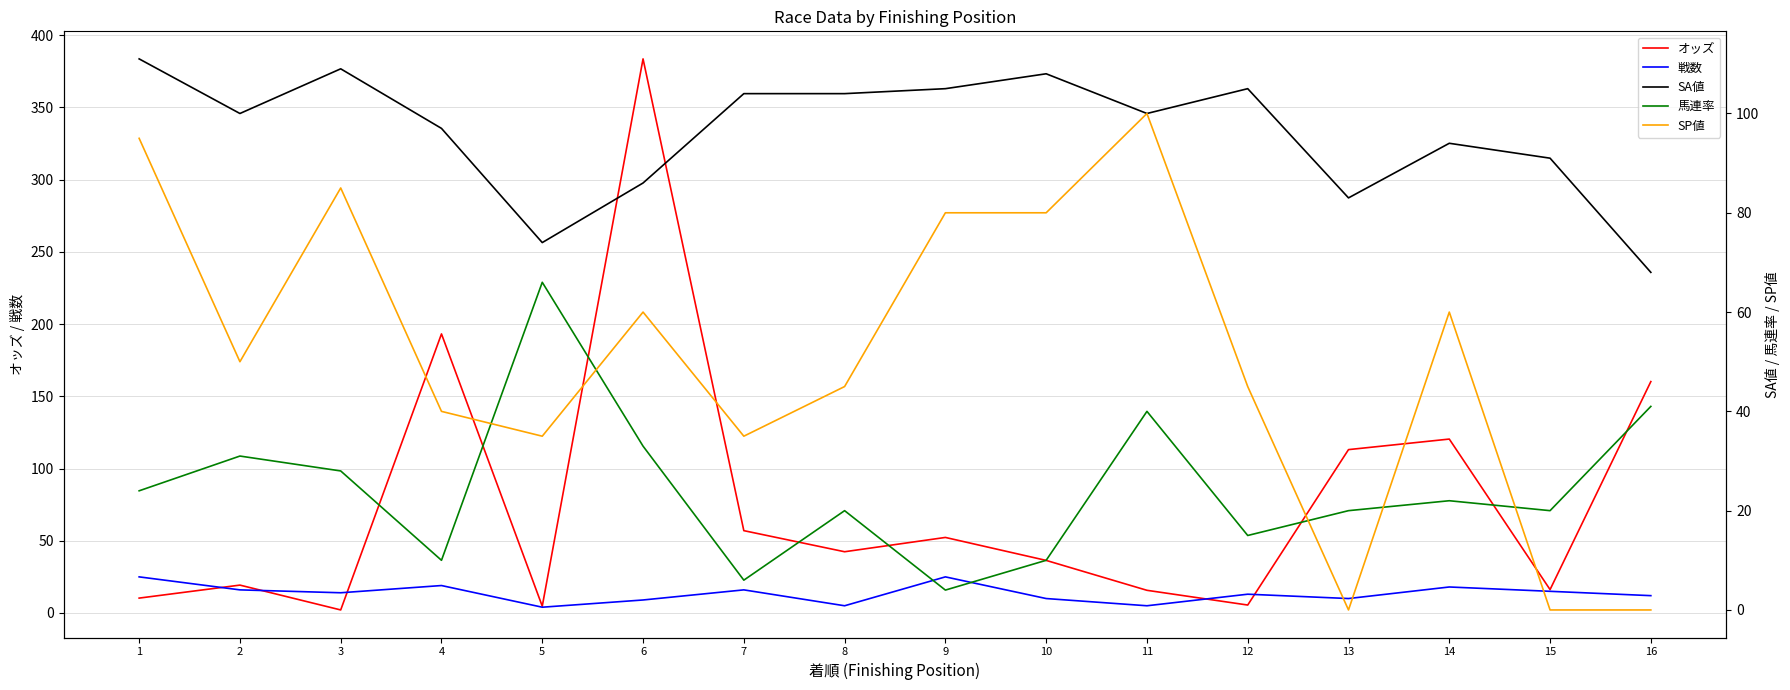

Rank the series at 14 from lowest to highest value.

戦数, 馬連率, SP値, SA値, オッズ